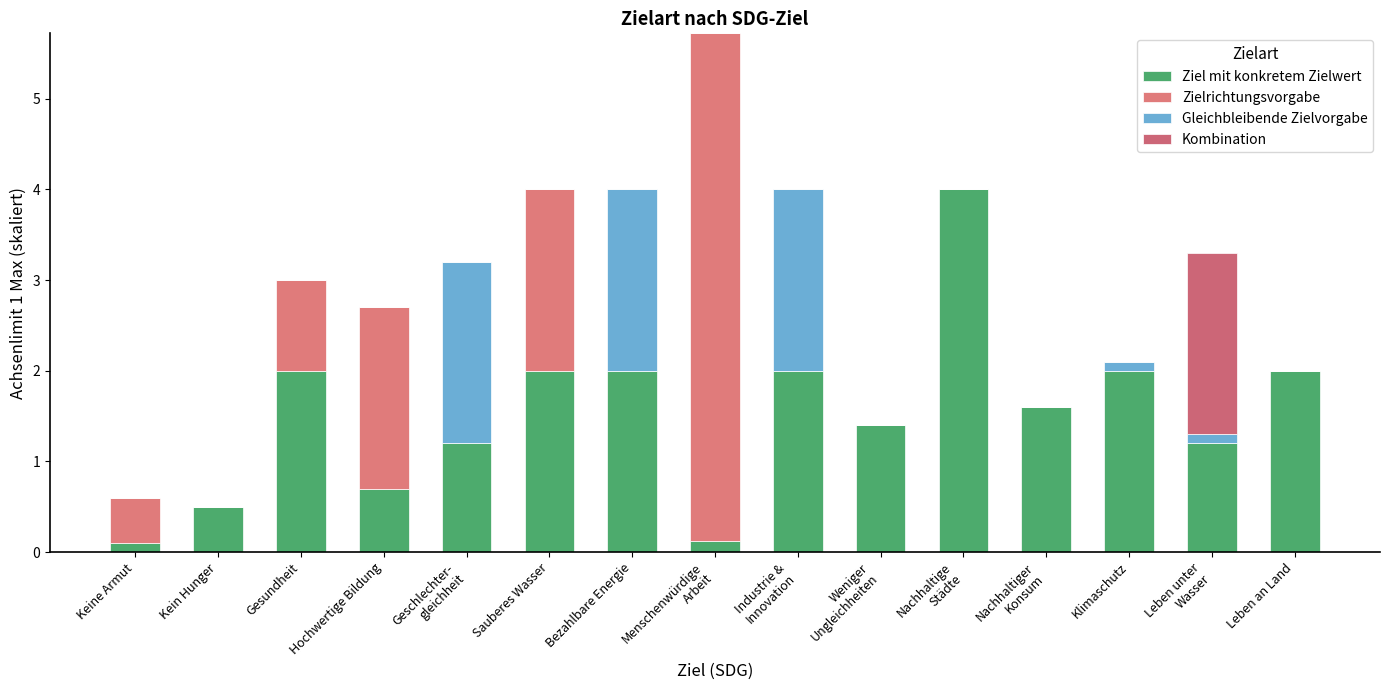

Is it true that Ziel mit konkretem Zielwert equals 0.1 at Keine Armut?

True